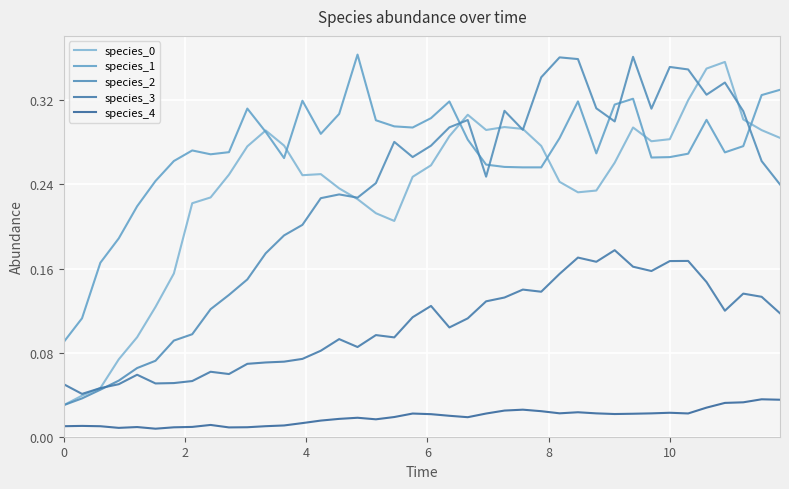

Which series has the largest range (max minus min)?

species_2